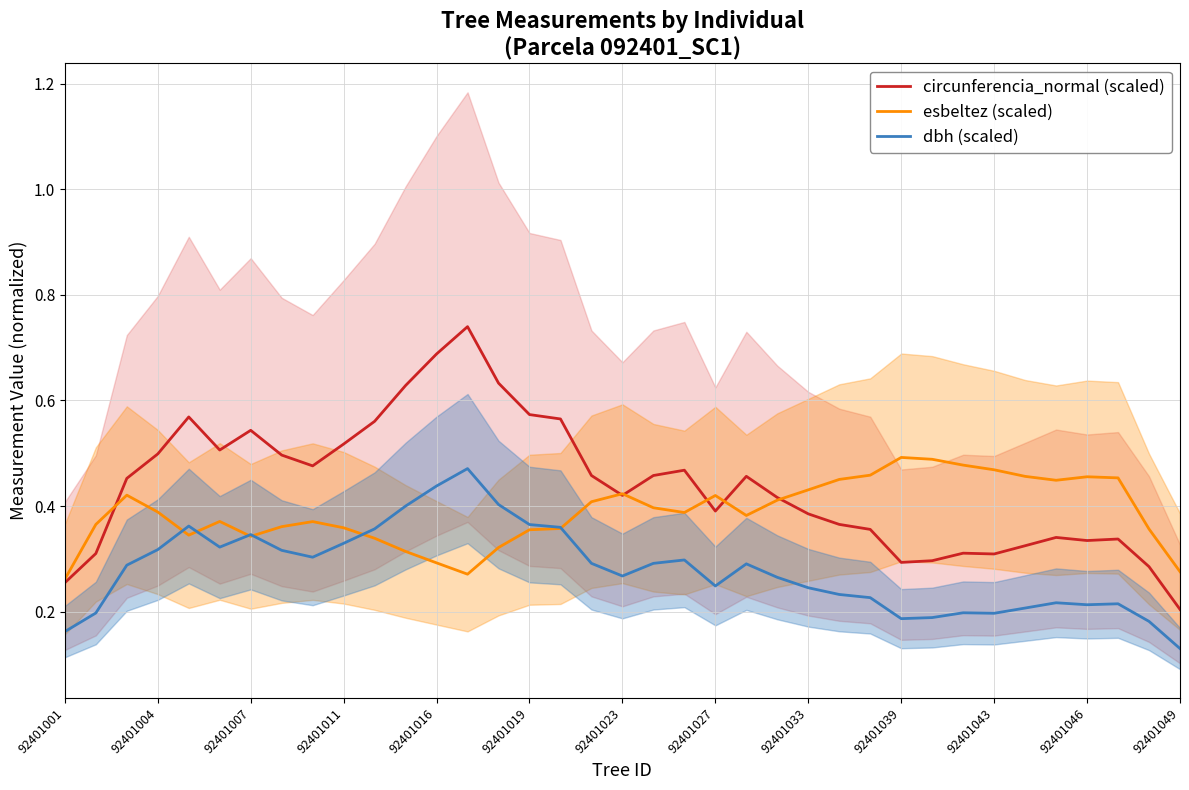

True or false: circunferencia_normal (scaled) and dbh (scaled) intersect in this chart.

False